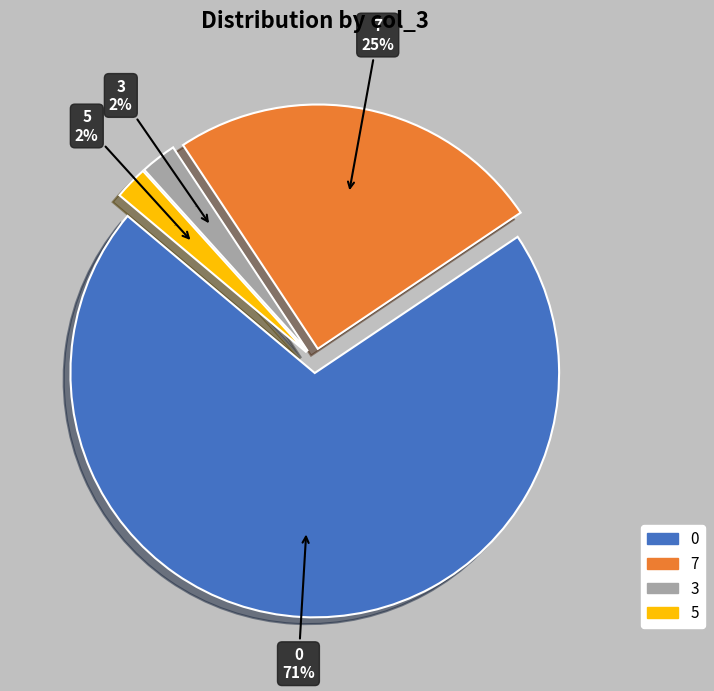

Does 7 account for over 50% of the chart?

Yes